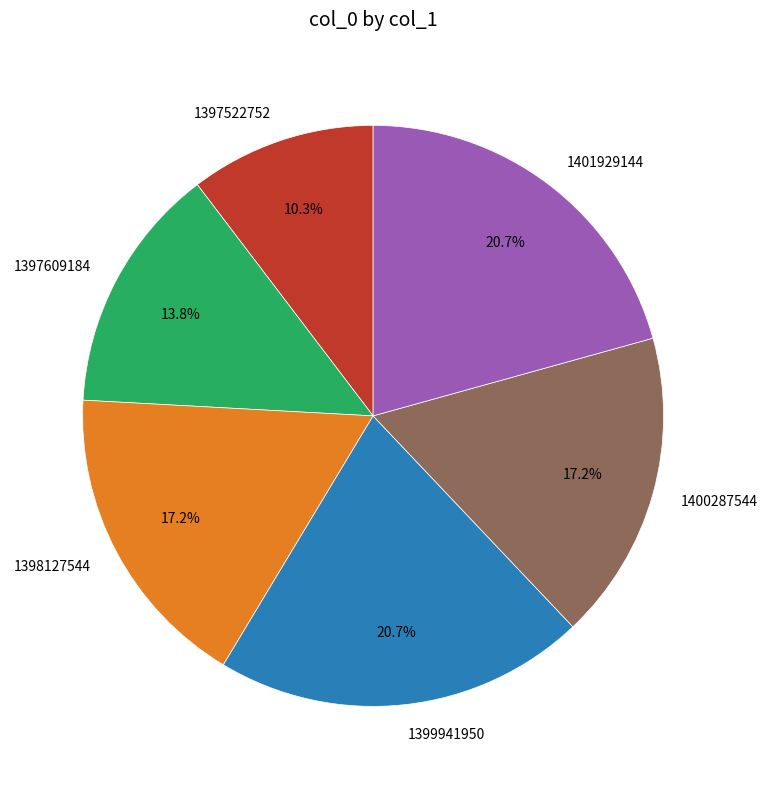

How much of the chart is everything except 1397609184?

86.2%